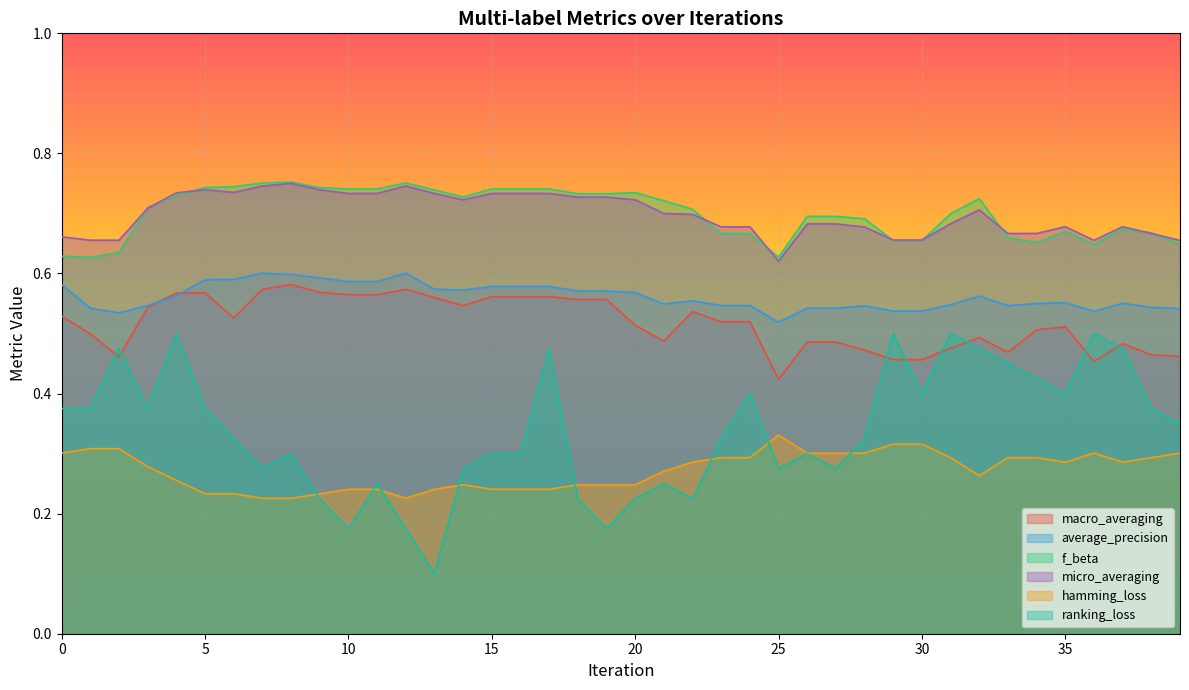

What is the value of the hamming_loss point at the 7th from the left?

0.2